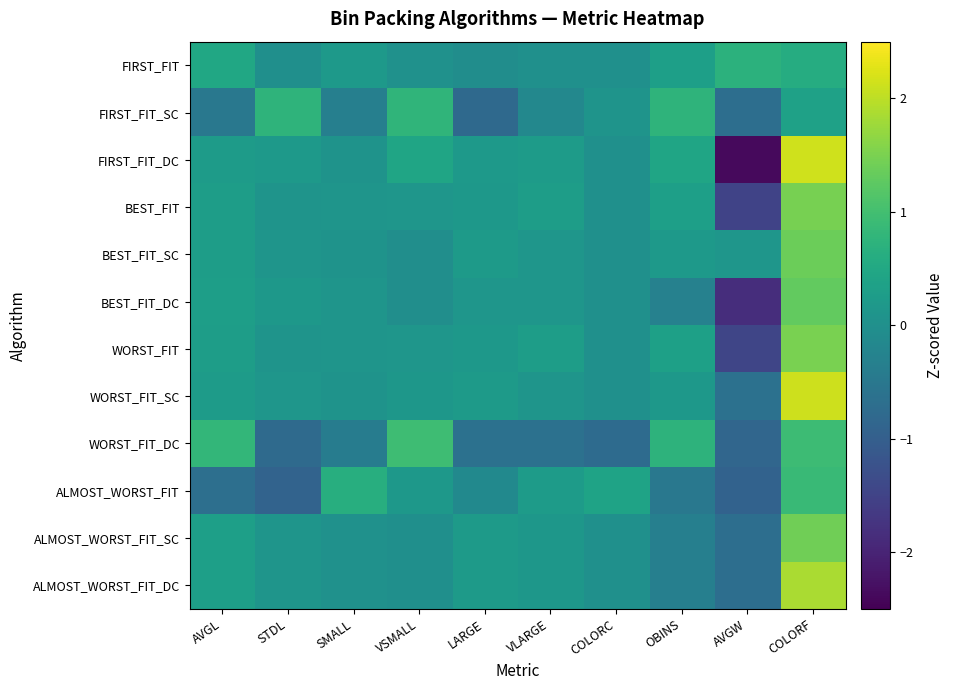

Reading left to right, list all the values displayed in this chart.

FIRST_FIT: AVGL=0.5	STDL=-0.0	SMALL=0.2	VSMALL=0.0	LARGE=-0.1	VLARGE=0.0	COLORC=0.0	OBINS=0.3	AVGW=0.7	COLORF=0.6
FIRST_FIT_SC: AVGL=-0.5	STDL=0.8	SMALL=-0.3	VSMALL=0.8	LARGE=-0.8	VLARGE=-0.2	COLORC=0.1	OBINS=0.8	AVGW=-0.7	COLORF=0.4
FIRST_FIT_DC: AVGL=0.3	STDL=0.2	SMALL=0.1	VSMALL=0.4	LARGE=0.2	VLARGE=0.3	COLORC=0.0	OBINS=0.4	AVGW=-2.4	COLORF=2.1
BEST_FIT: AVGL=0.3	STDL=0.1	SMALL=0.1	VSMALL=0.1	LARGE=0.2	VLARGE=0.3	COLORC=0.0	OBINS=0.3	AVGW=-1.5	COLORF=1.5
BEST_FIT_SC: AVGL=0.3	STDL=0.1	SMALL=0.1	VSMALL=-0.0	LARGE=0.2	VLARGE=0.1	COLORC=0.0	OBINS=0.2	AVGW=0.1	COLORF=1.4
BEST_FIT_DC: AVGL=0.3	STDL=0.2	SMALL=0.1	VSMALL=-0.0	LARGE=0.1	VLARGE=0.1	COLORC=0.0	OBINS=-0.3	AVGW=-1.8	COLORF=1.3
WORST_FIT: AVGL=0.3	STDL=0.1	SMALL=0.1	VSMALL=0.1	LARGE=0.2	VLARGE=0.3	COLORC=0.0	OBINS=0.4	AVGW=-1.5	COLORF=1.5
WORST_FIT_SC: AVGL=0.2	STDL=0.1	SMALL=0.1	VSMALL=0.1	LARGE=0.2	VLARGE=0.1	COLORC=0.0	OBINS=0.2	AVGW=-0.6	COLORF=2.1
WORST_FIT_DC: AVGL=0.8	STDL=-0.8	SMALL=-0.4	VSMALL=0.9	LARGE=-0.6	VLARGE=-0.6	COLORC=-0.8	OBINS=0.7	AVGW=-0.9	COLORF=0.9
ALMOST_WORST_FIT: AVGL=-0.7	STDL=-0.9	SMALL=0.6	VSMALL=0.2	LARGE=-0.1	VLARGE=0.3	COLORC=0.4	OBINS=-0.5	AVGW=-0.9	COLORF=0.9
ALMOST_WORST_FIT_SC: AVGL=0.3	STDL=0.1	SMALL=0.0	VSMALL=-0.0	LARGE=0.2	VLARGE=0.1	COLORC=0.0	OBINS=-0.3	AVGW=-0.7	COLORF=1.4
ALMOST_WORST_FIT_DC: AVGL=0.3	STDL=0.1	SMALL=0.0	VSMALL=-0.0	LARGE=0.2	VLARGE=0.1	COLORC=0.0	OBINS=-0.3	AVGW=-0.7	COLORF=1.9